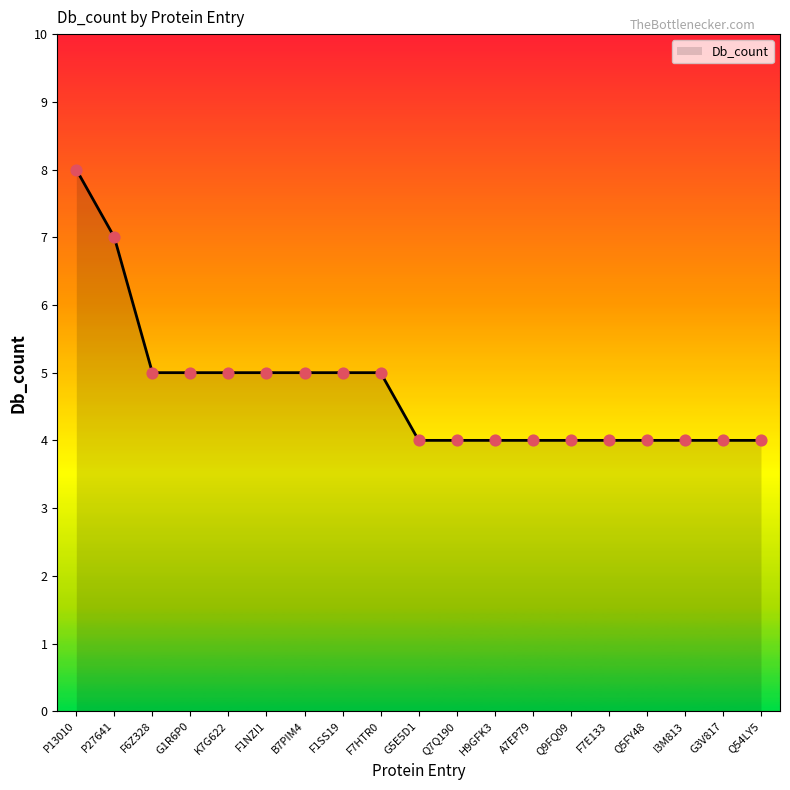

What is the change in value from P13010 to F6Z328?

-3